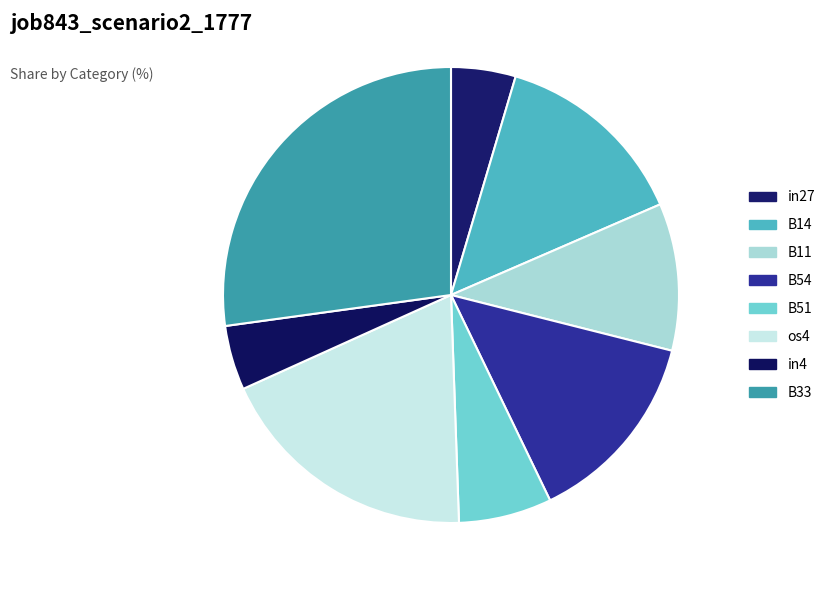

True or false: B51 accounts for 1% of the total.

False